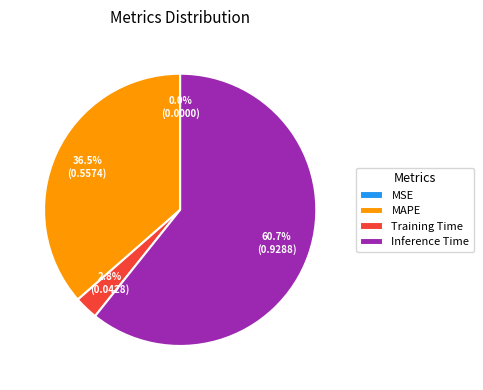

To the nearest percent, what portion does Training Time represent?

3%